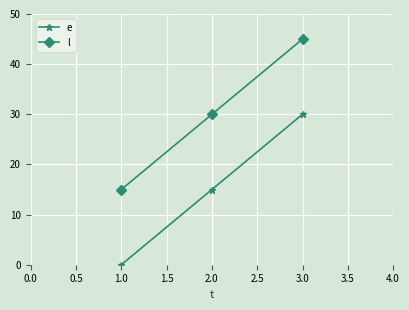

At which label is e closest to 15?

2.0